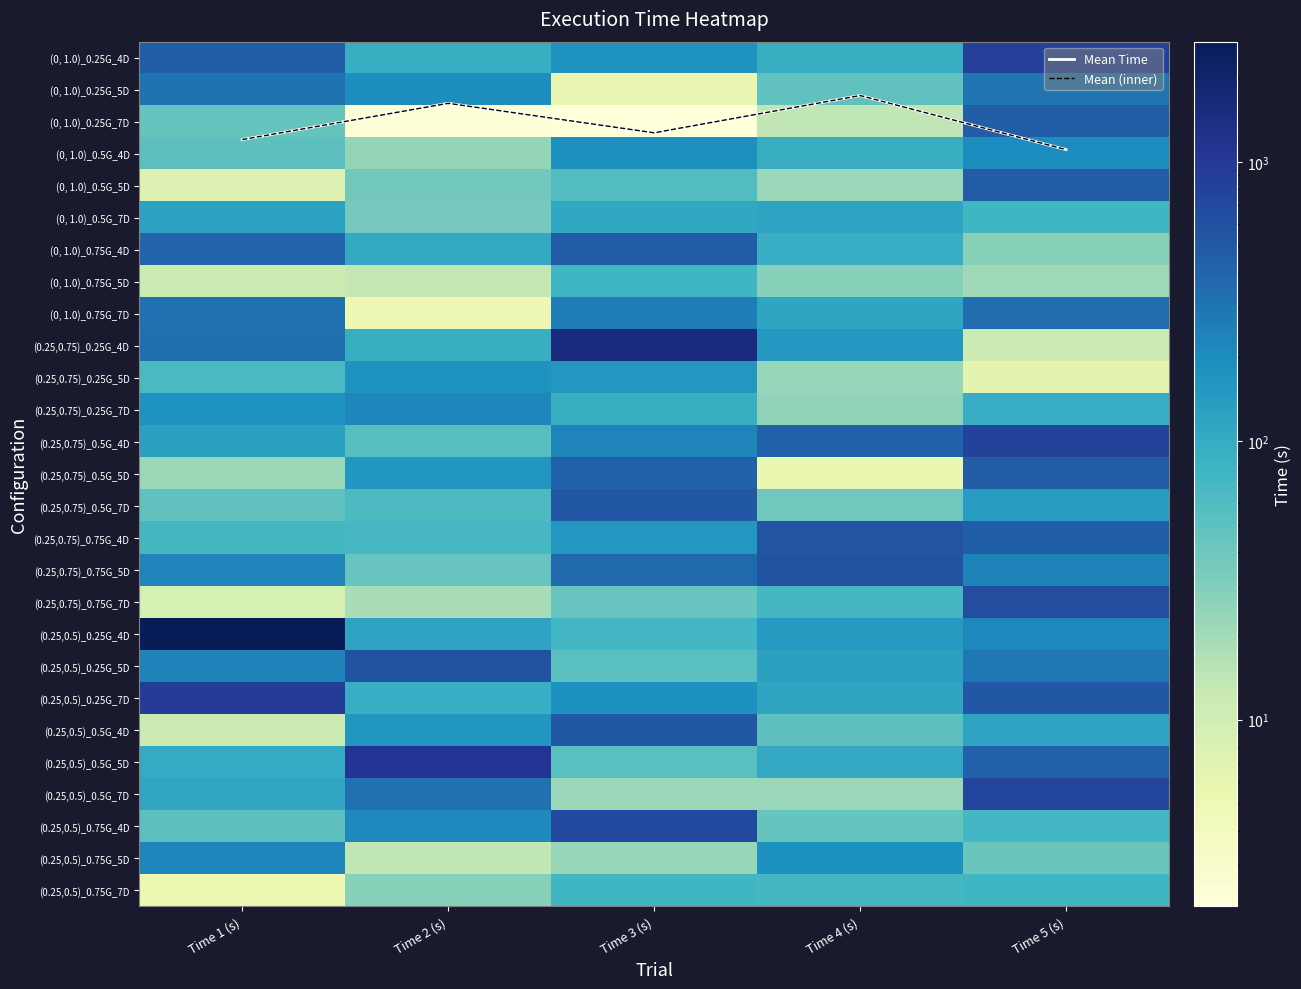

Is it true that (0.25,0.75)_0.75G_4D equals 117.6 at Time 2 (s)?

False